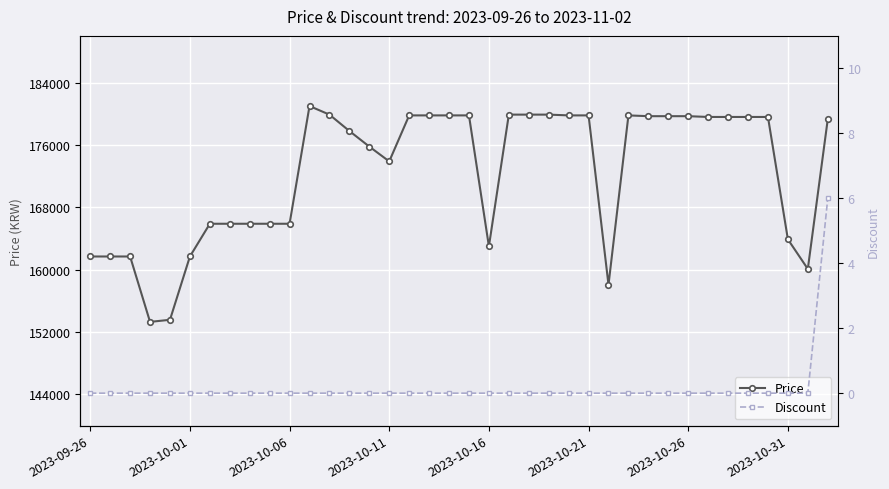

What is the minimum value for Price?

153310